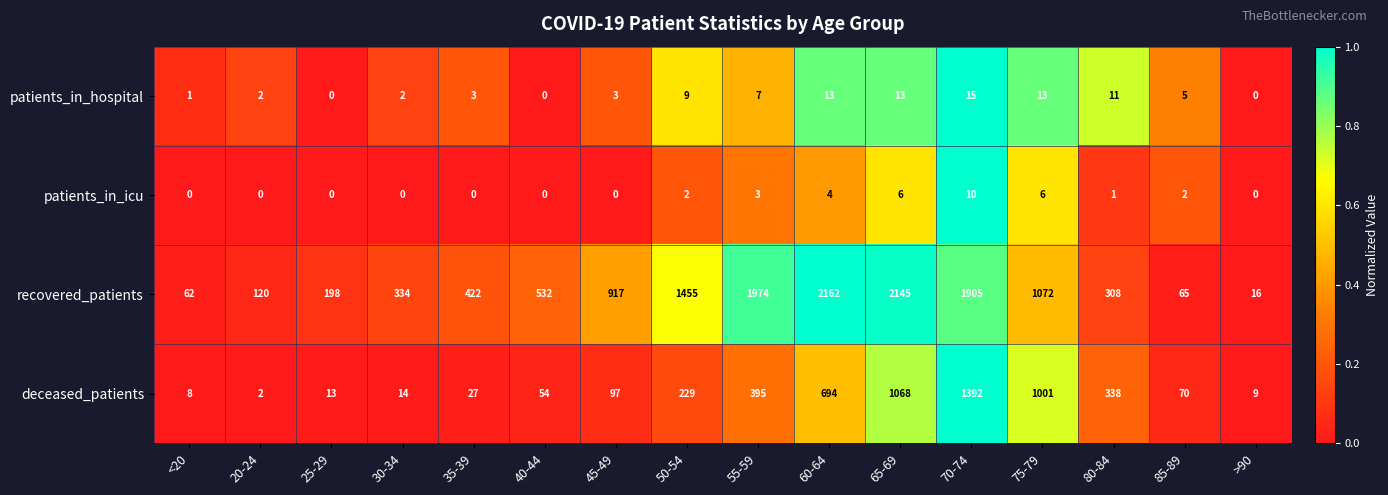

What is the difference between the highest and lowest values at 30-34?

334